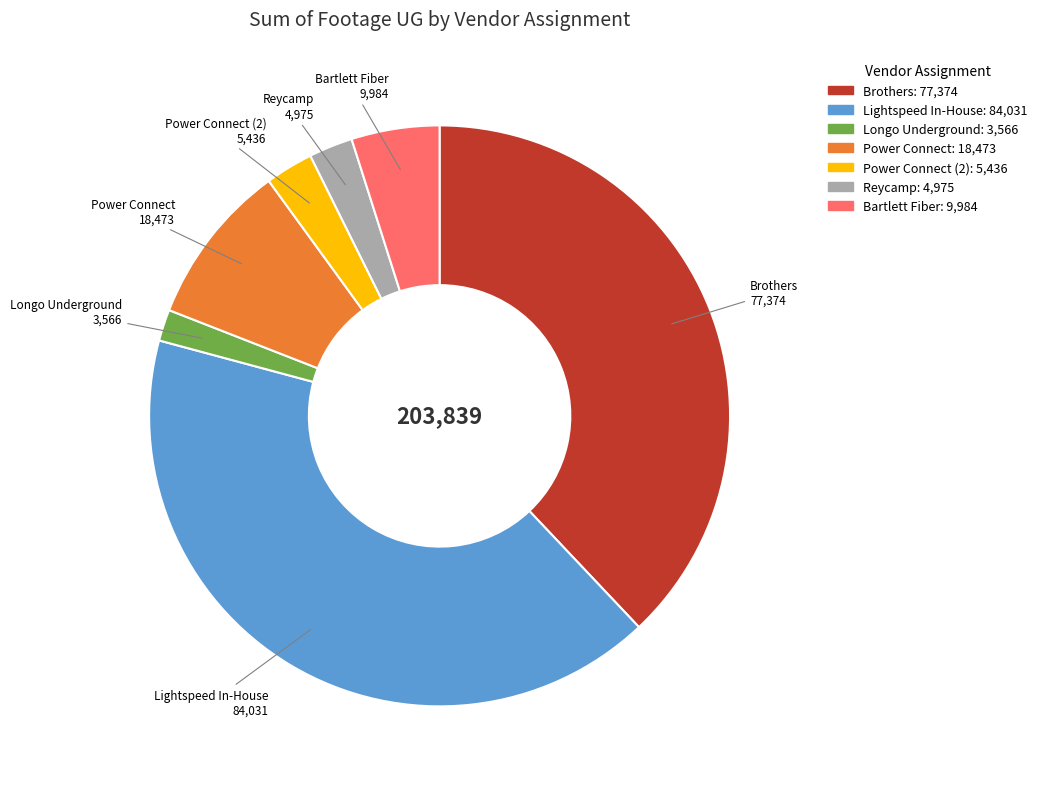

Does any single category account for the majority?

No